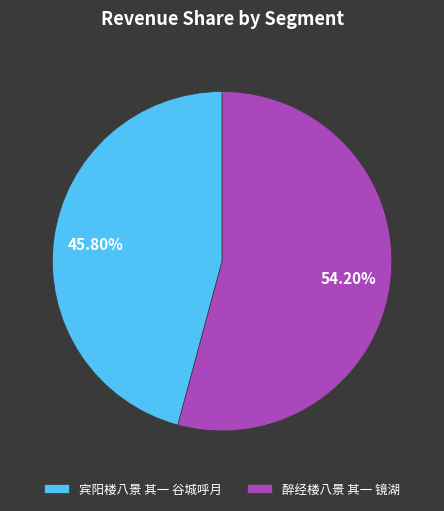

Between 宾阳楼八景 其一 谷城呼月 and 醉经楼八景 其一 镜湖, which is larger?

醉经楼八景 其一 镜湖